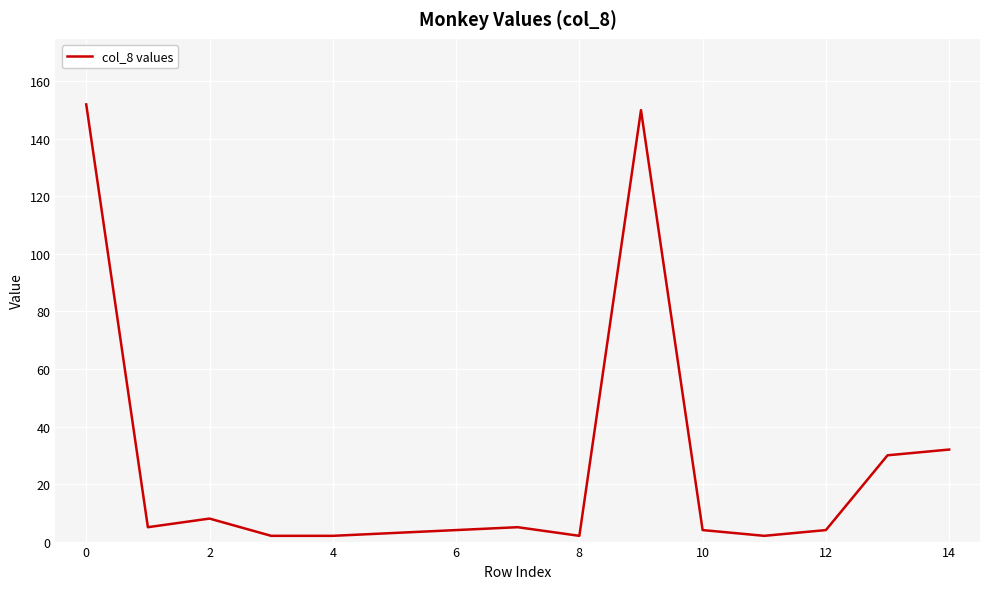

What is the difference between the maximum and minimum values?

150